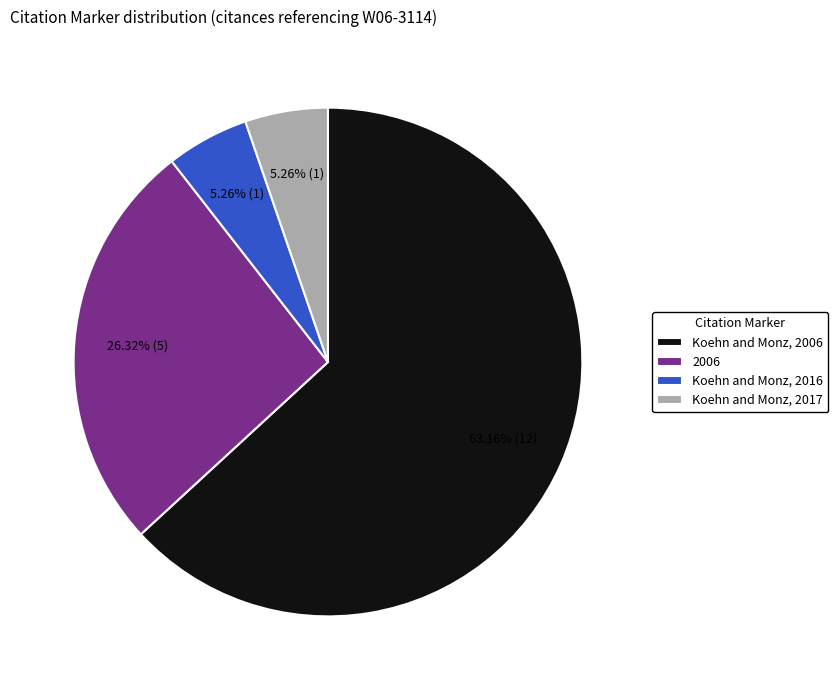

Does Koehn and Monz, 2006 represent more than half of the total?

Yes